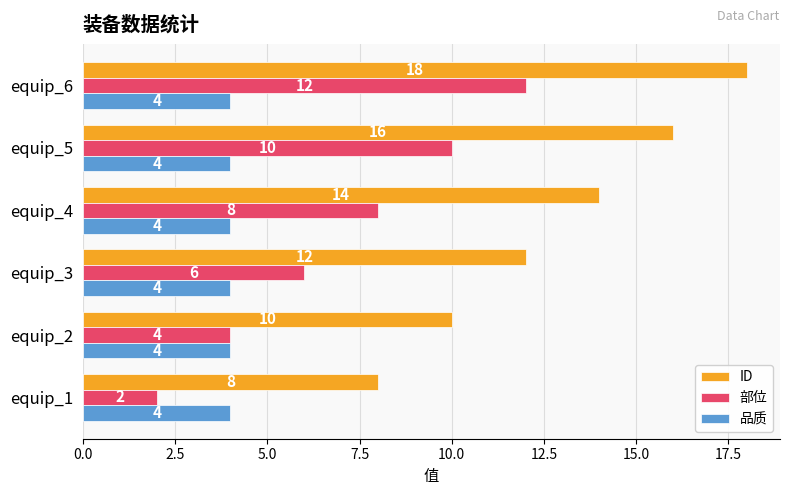

The ID series shows 10 at equip_2. True or false?

True